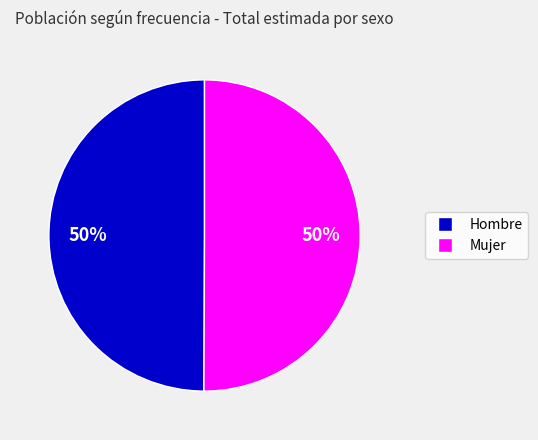

The Hombre slice represents 50% of the pie. True or false?

True